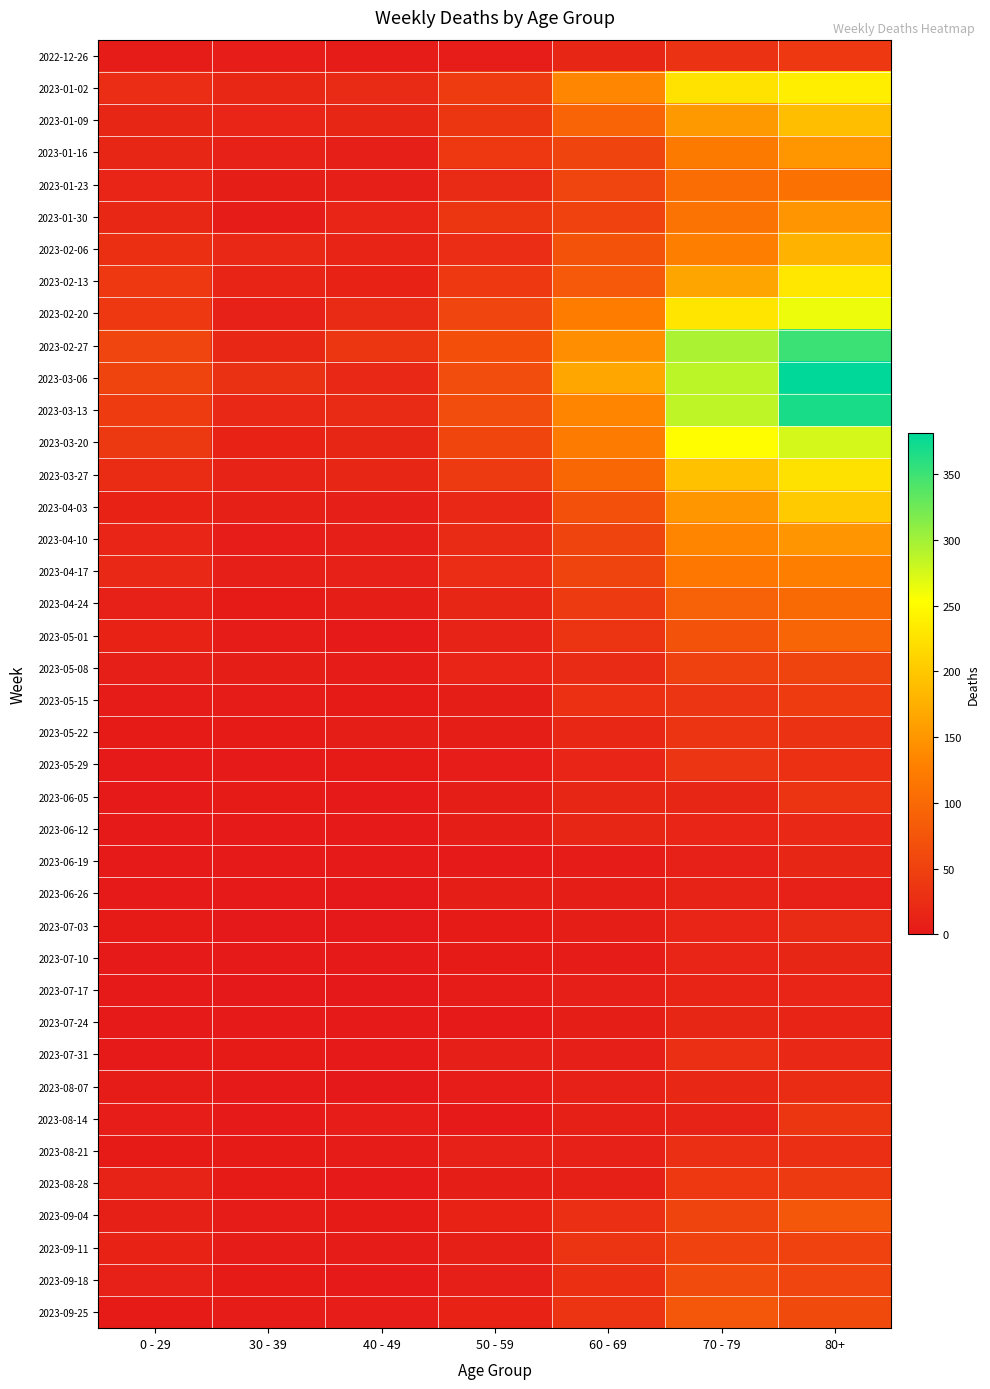

What is the difference between the highest and lowest values at 50 - 59?

66